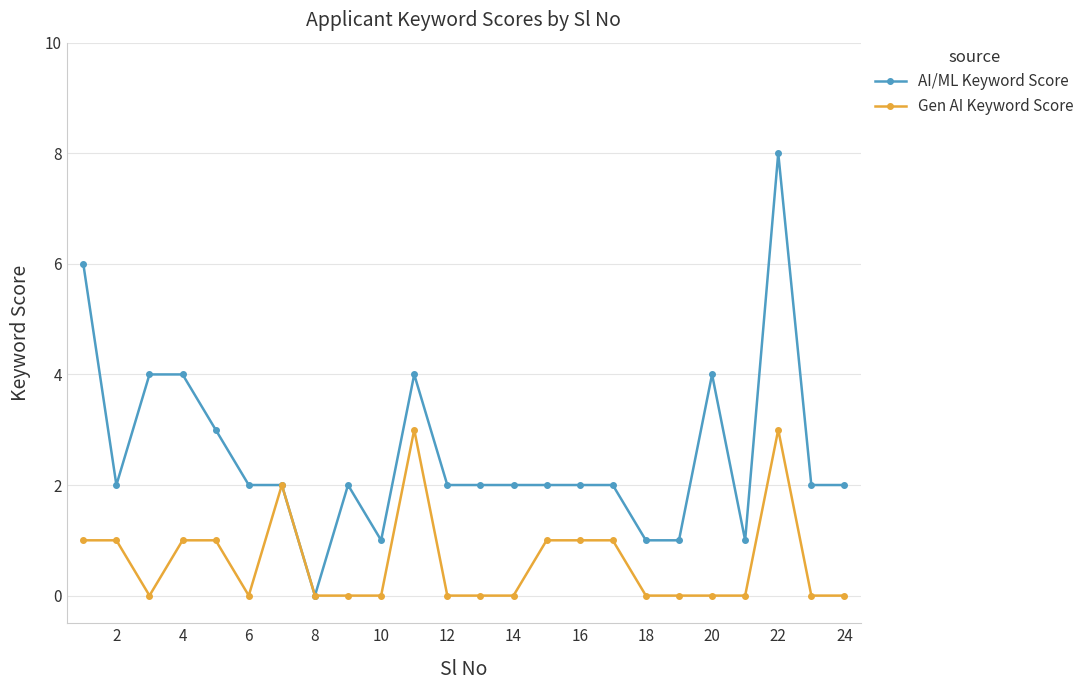

List the series in order of their peak value, lowest first.

Gen AI Keyword Score, AI/ML Keyword Score